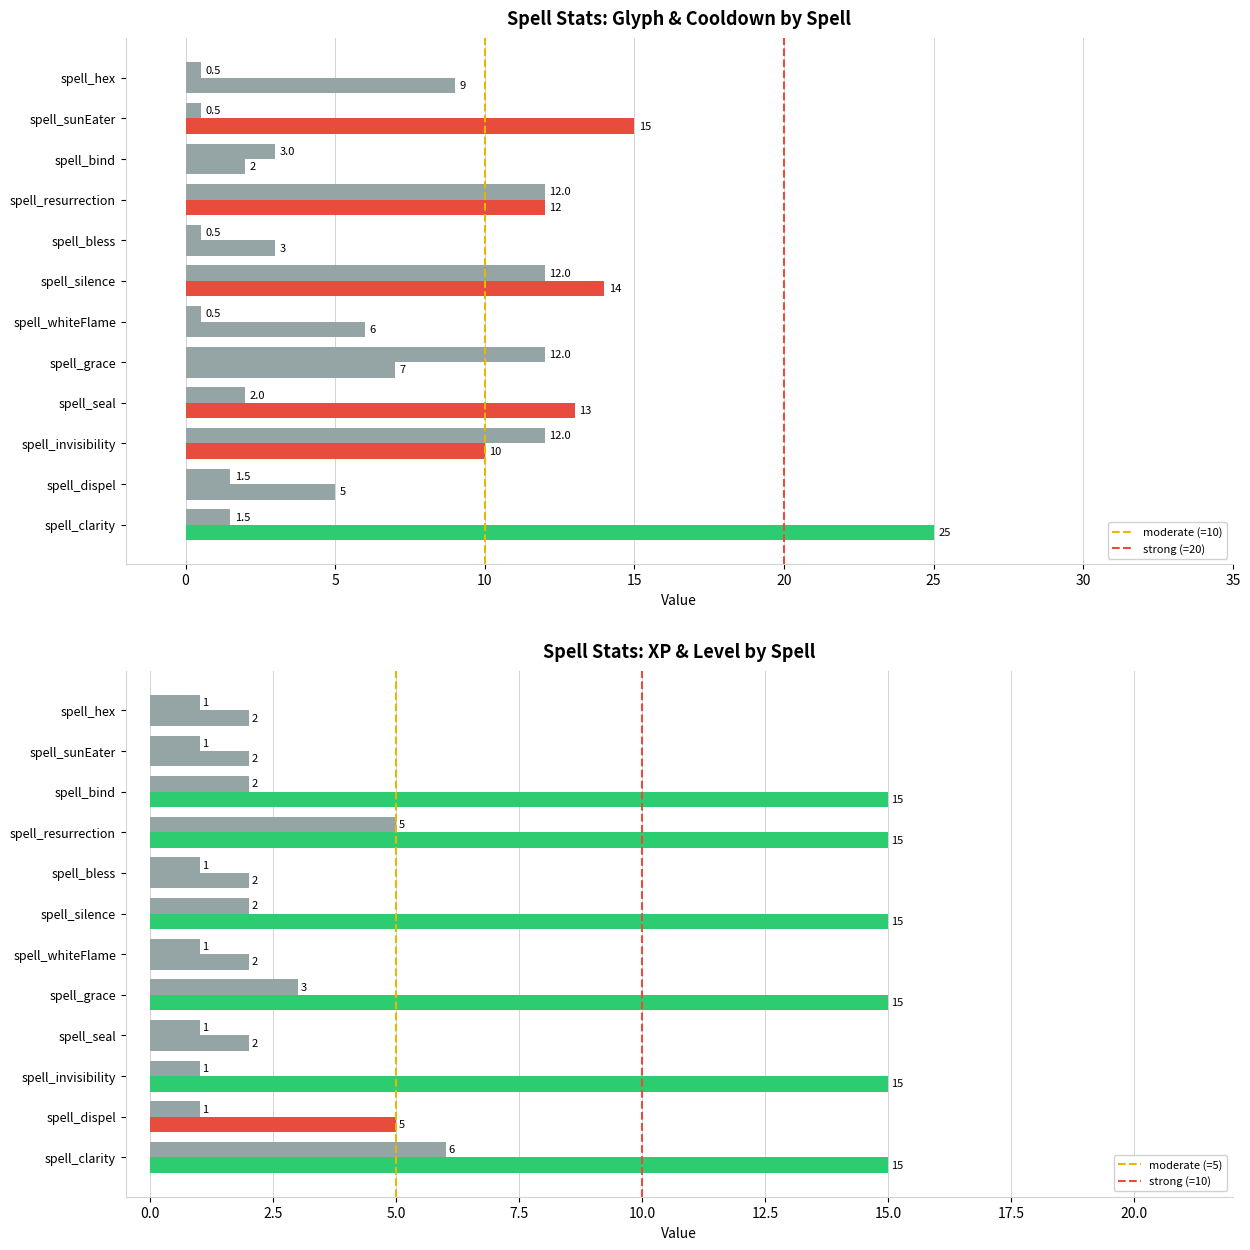

The xp series shows 2.8 at spell_bless. True or false?

False